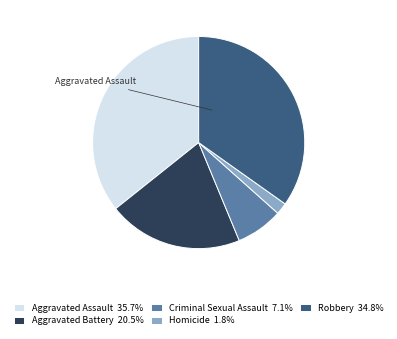

Count the number of slices in the pie.

5